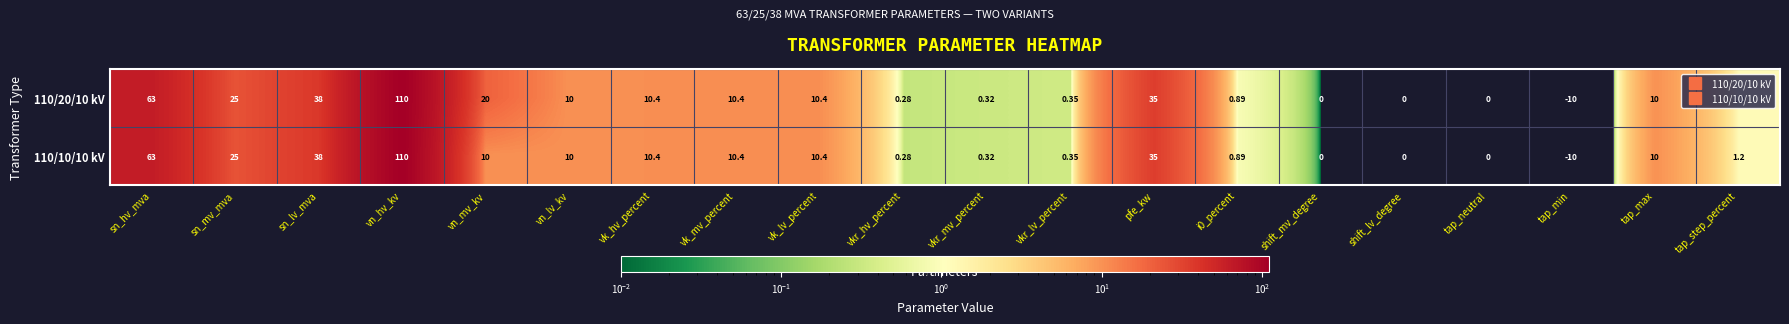

At which label does 110/10/10 kV first exceed 10?

sn_hv_mva